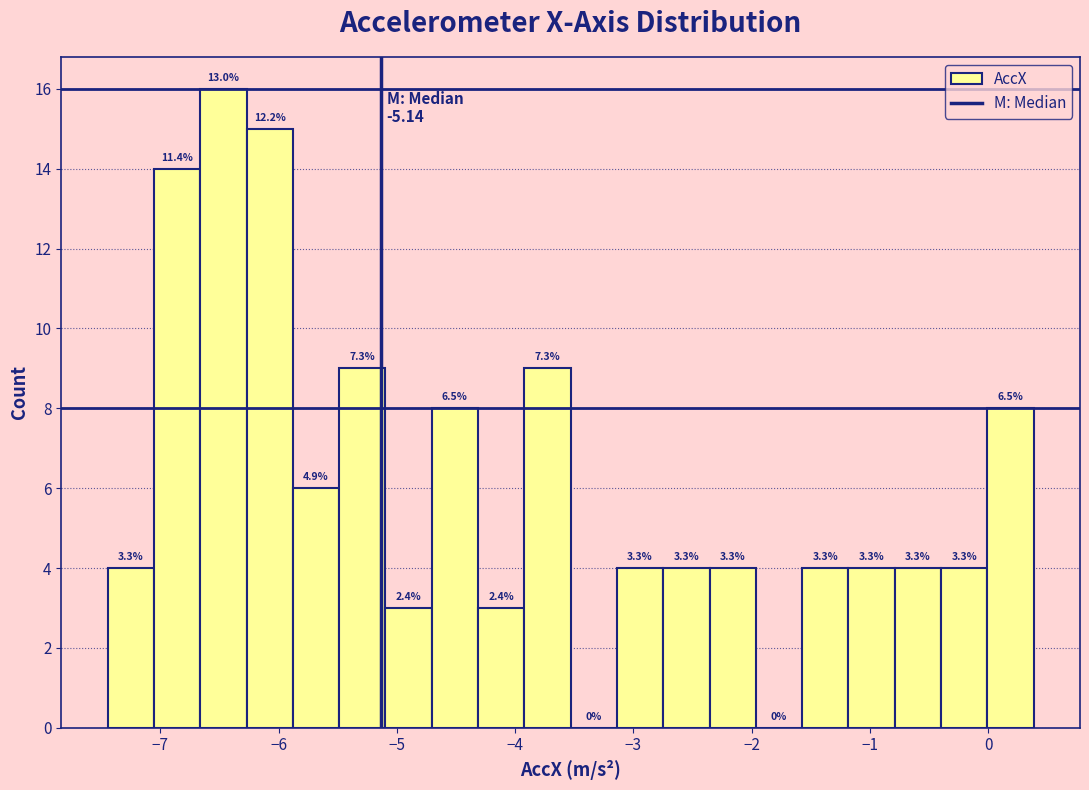

Read against the x-axis, roughly where is the centre of the tallest bar?

-6.5